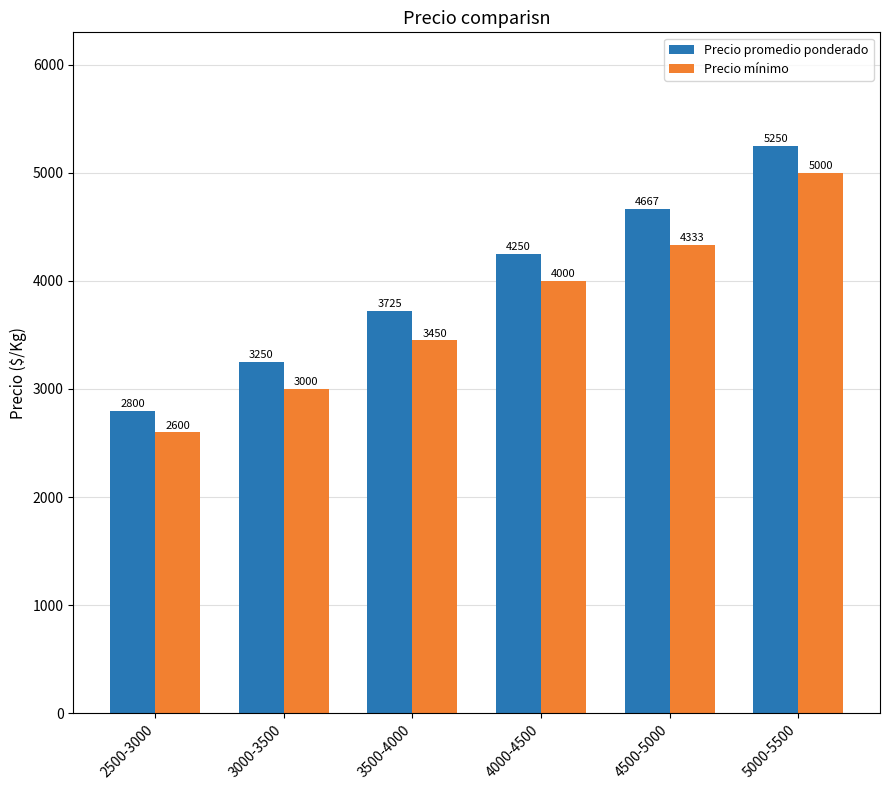

At which label does Precio promedio ponderado reach its minimum?

2500-3000